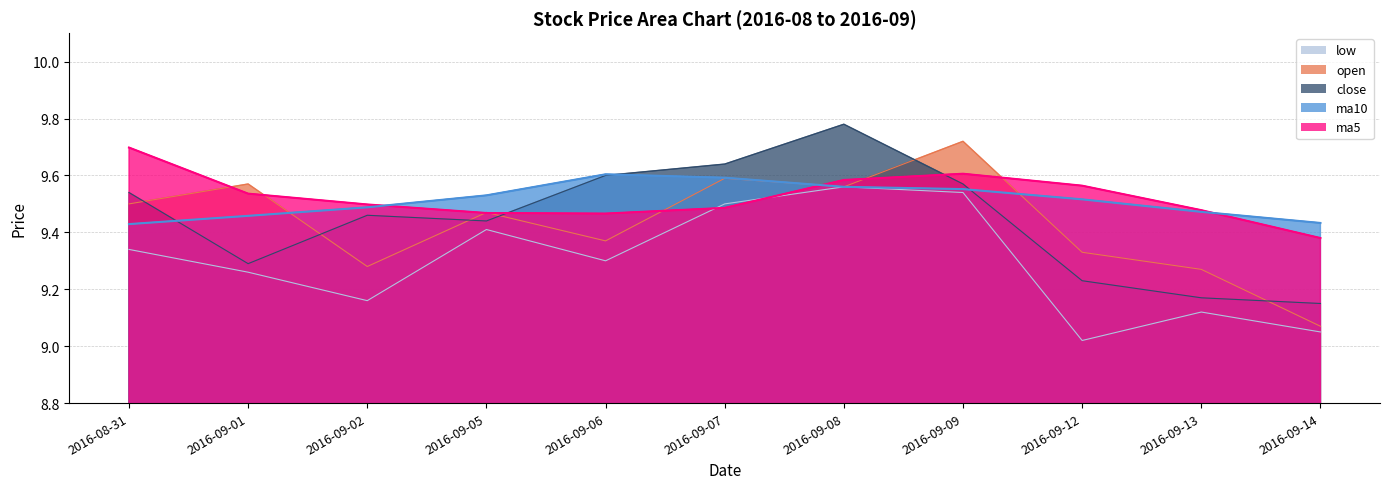

What is the greatest value displayed?

9.8